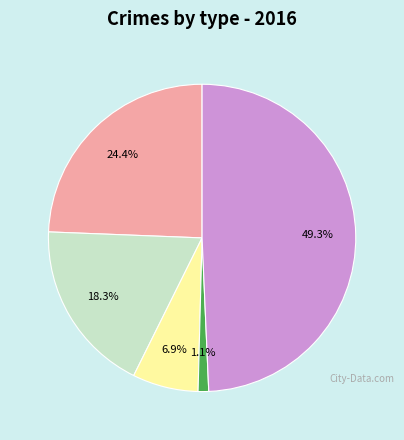

How many segments does this pie chart have?

5